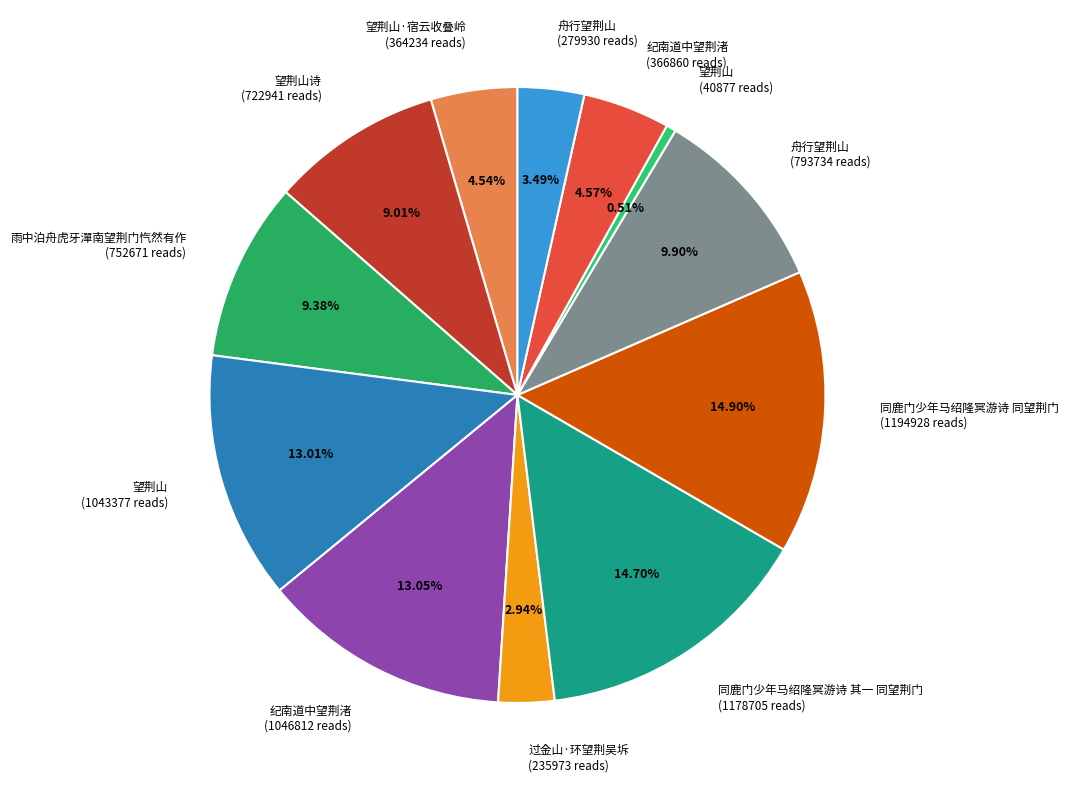

Does any single category account for the majority?

No